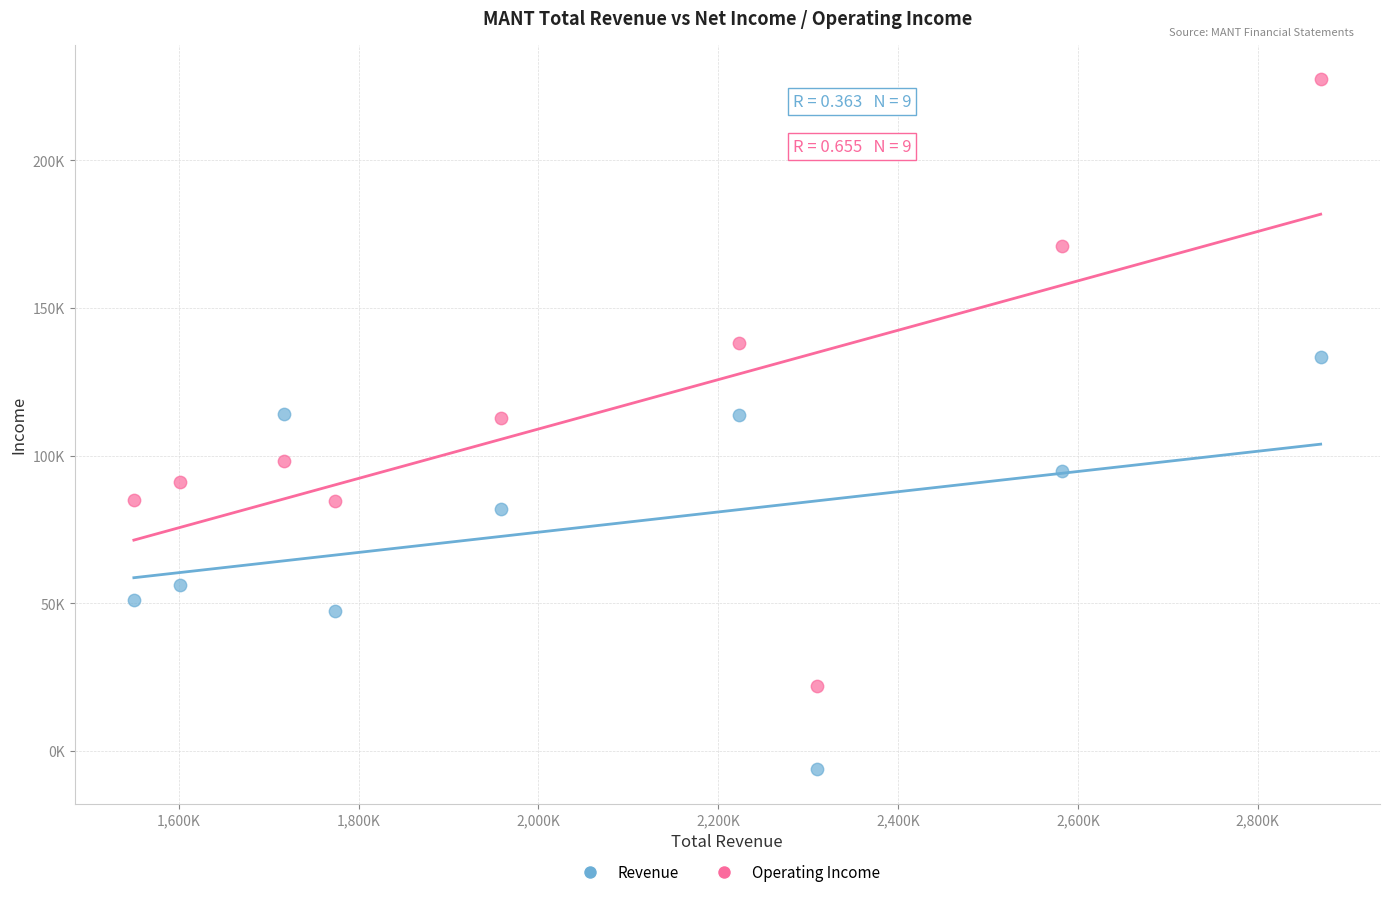

Which series has the largest Y range (max minus min)?

Operating Income